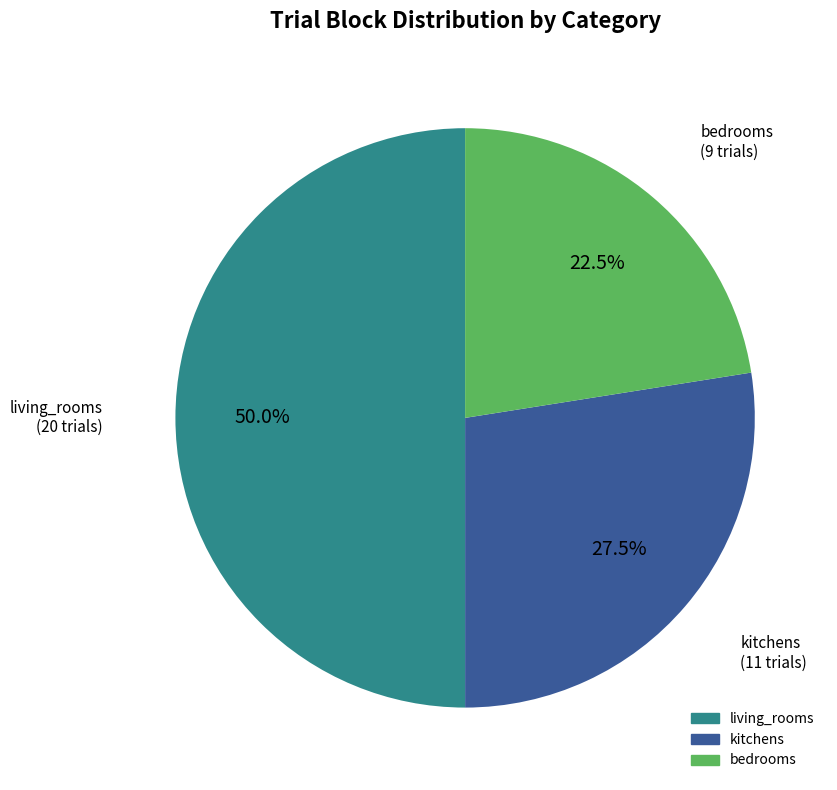

Rank the categories by value from highest to lowest.

living_rooms, kitchens, bedrooms